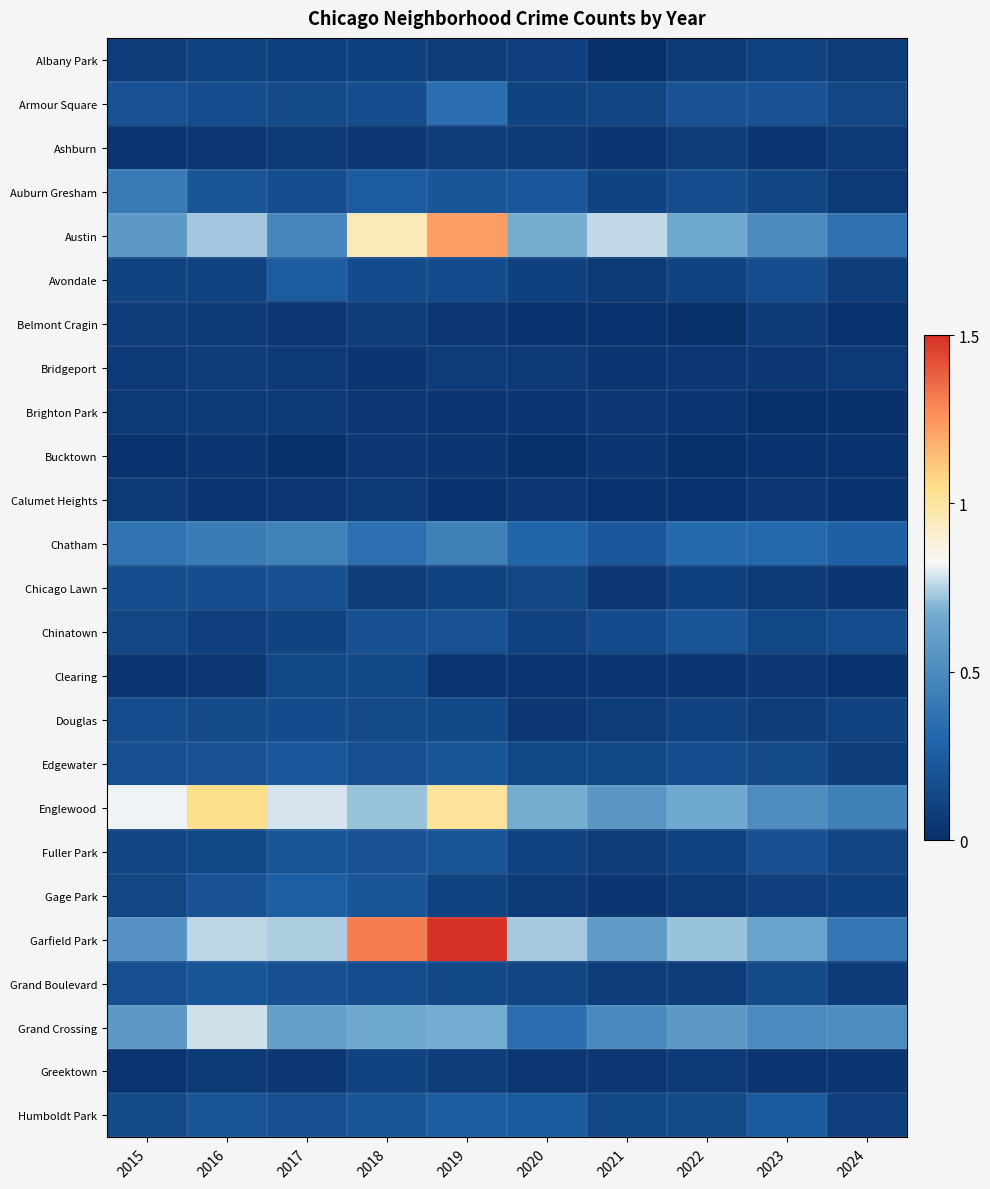

Between 2020 and 2017, which is larger?

2017